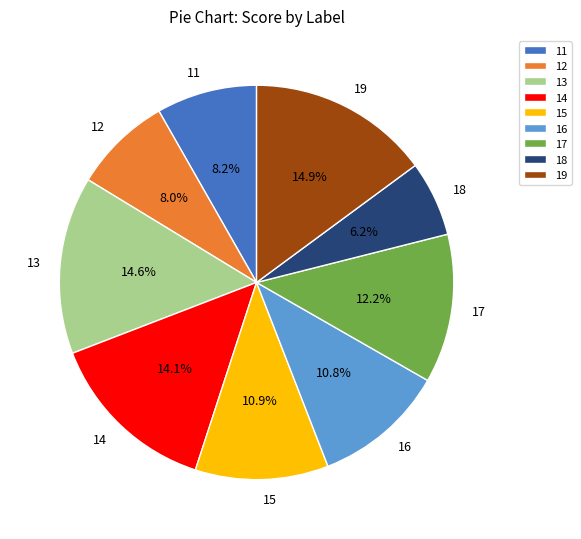

Does 18 account for over 50% of the chart?

No